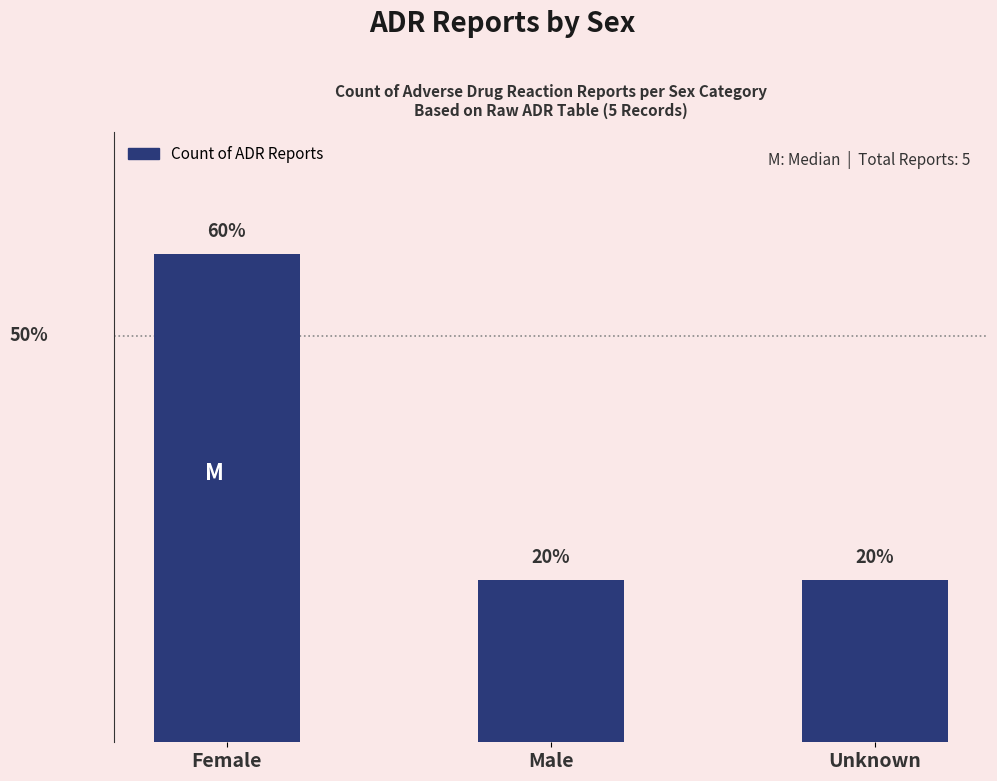

Are the bars horizontal?

No